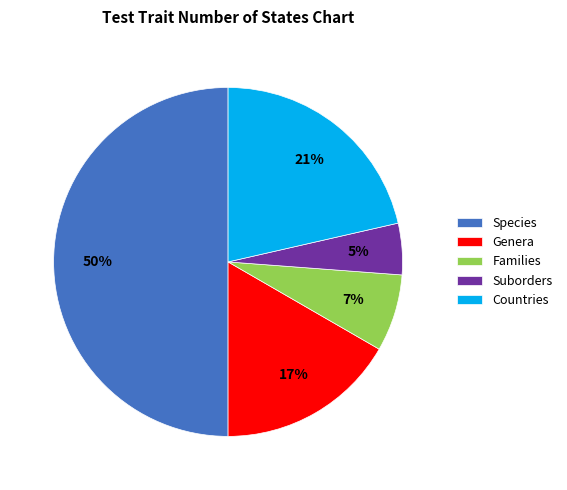

To the nearest percent, what is the combined percentage of Species and Suborders?

55%